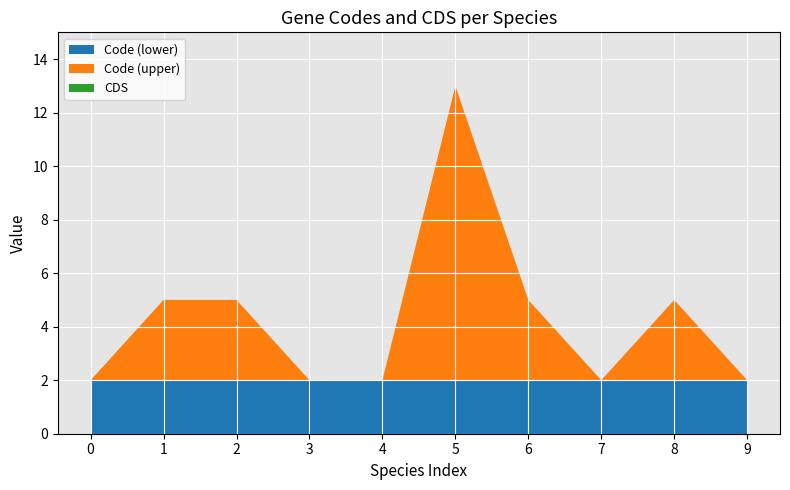

Reading right to left, extract all data points from this chart.

Code: 2	5	2	5	13	2	2	5	5	2
CDS: 0	0	0	0	0	0	0	0	0	0